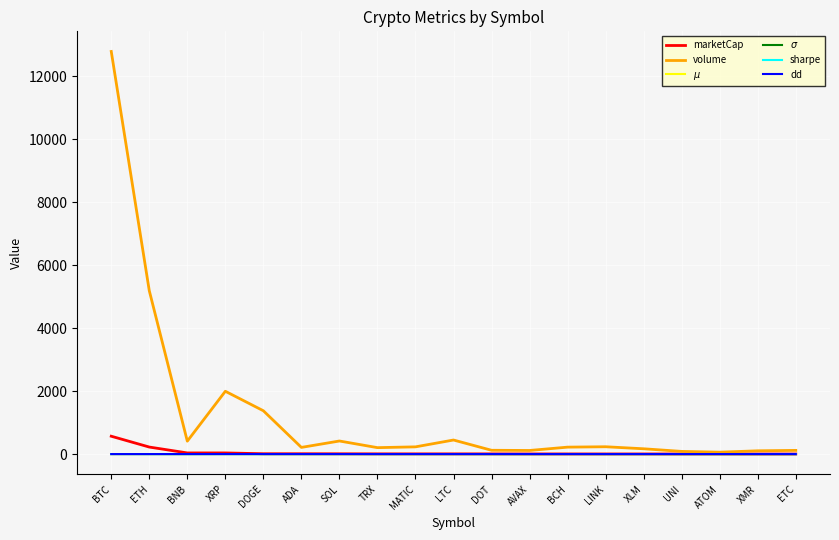

At which label does $\mu$ first exceed 0?

BTC